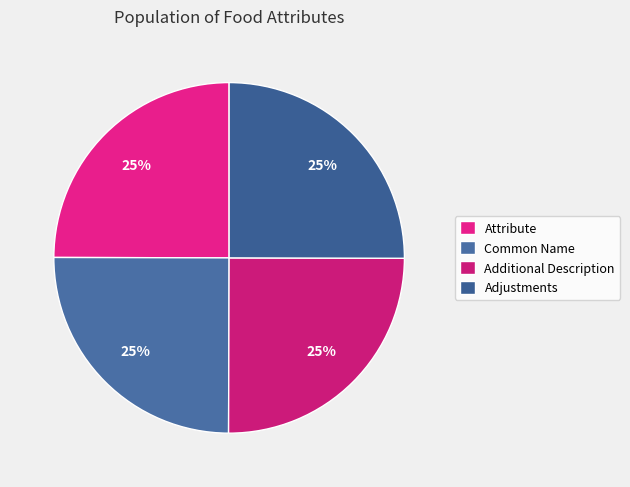

The Additional Description slice represents 25% of the pie. True or false?

True